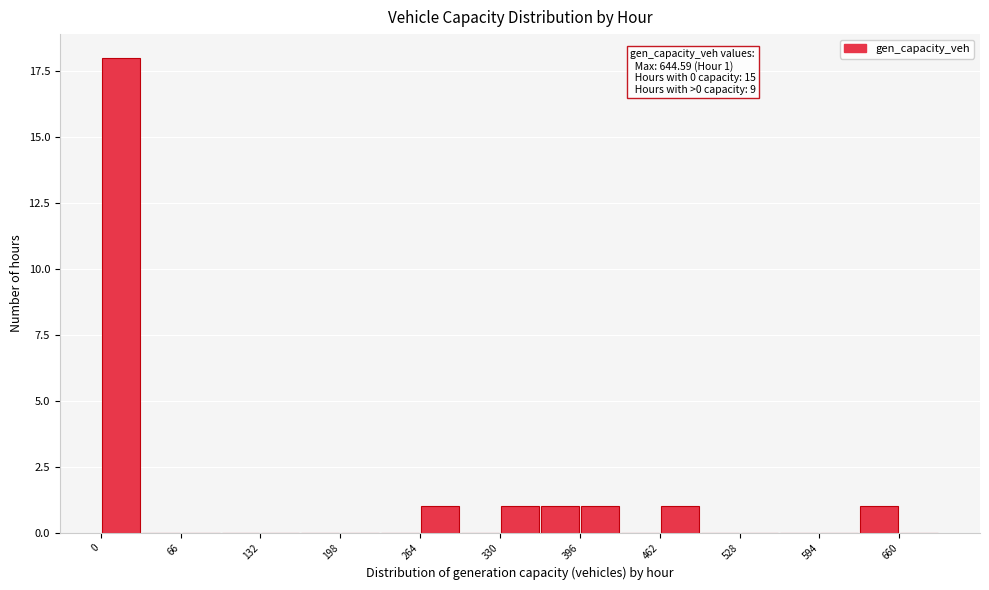

Read against the x-axis, roughly where is the centre of the tallest bar?

20